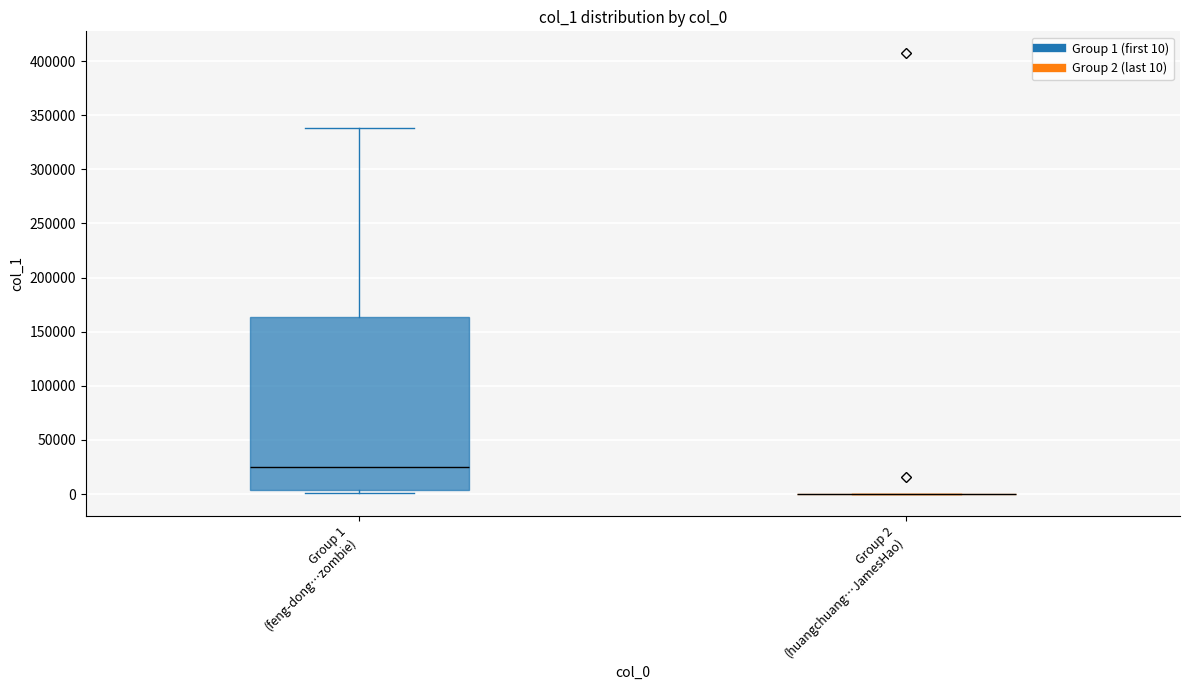

Reading left to right, transcribe this box plot: for each box, give where its median line is, the range the box spans, and where its two whiskers end, as read against the y-axis. The values are not printed on the chart, so give them approximately, as read against the axis.

Group 1 (feng-dong…zombie): median 25000, box 5000 to 165000, whiskers 0 to 340000
Group 2 (huangchuang…JamesHao): box collapsed to a line at 0, whiskers 0 to 0